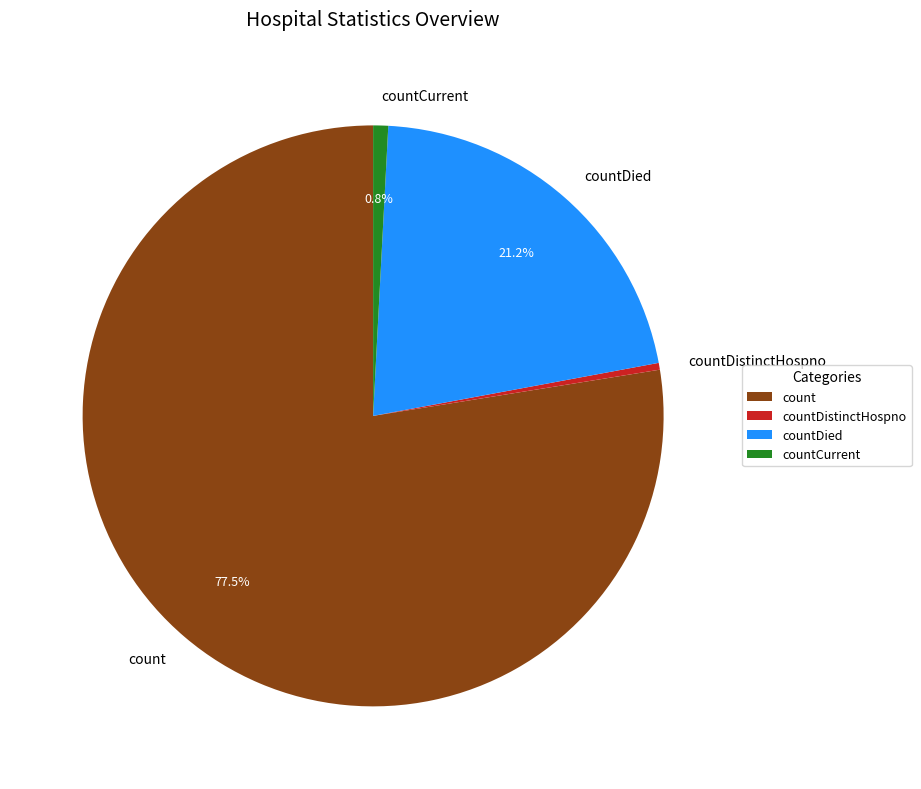

Which slice represents more than half of the pie?

count